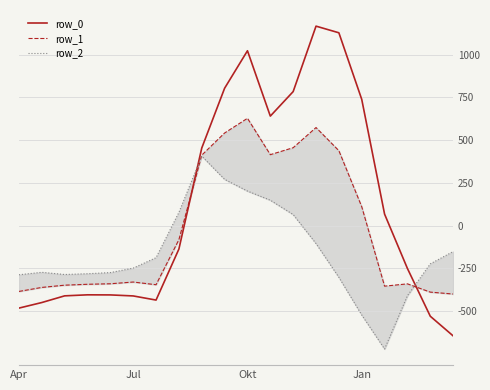

Reading left to right, what are all the values shown in this chart?

row_0: -482.0	-449.5	-410.3	-404.4	-404.9	-410.8	-435.0	-136.4	454.2	804.0	1023.2	640.9	784.4	1167.2	1128.3	739.0	67.6	-250.3	-529.6	-644.5
row_1: -384.6	-361.1	-347.9	-342.7	-339.6	-329.5	-345.2	-81.6	412.6	542.1	628.1	415.4	456.1	574.0	438.6	111.1	-353.7	-340.1	-388.5	-399.7
row_2: -287.1	-272.7	-285.5	-281.0	-274.4	-248.1	-187.1	77.9	407.2	271.1	202.5	149.1	65.2	-104.4	-301.9	-522.2	-721.2	-409.5	-223.1	-151.1